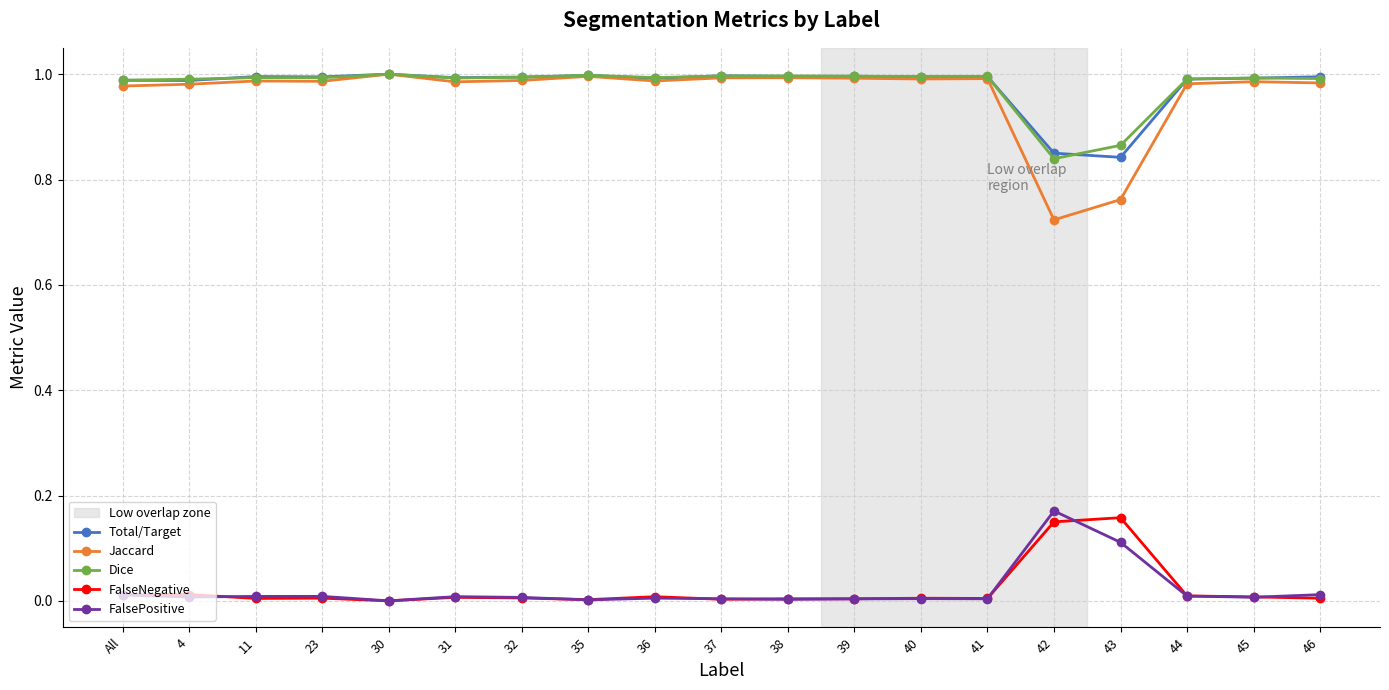

True or false: FalsePositive has a value of 0.0 at 46.

True